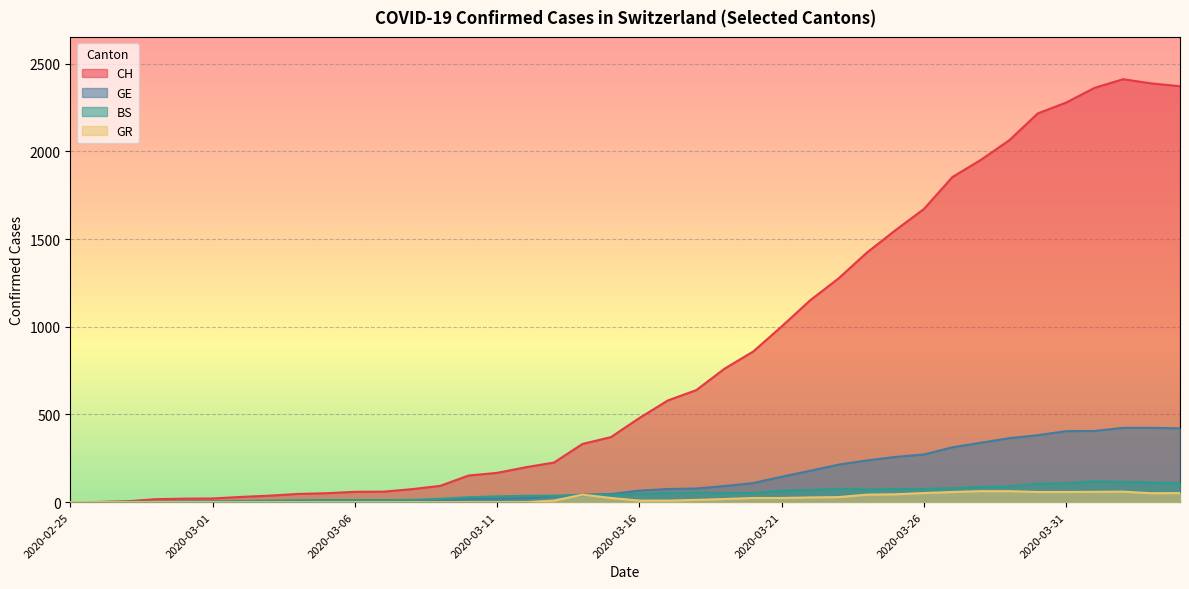

How many values in GE are above zero?

39